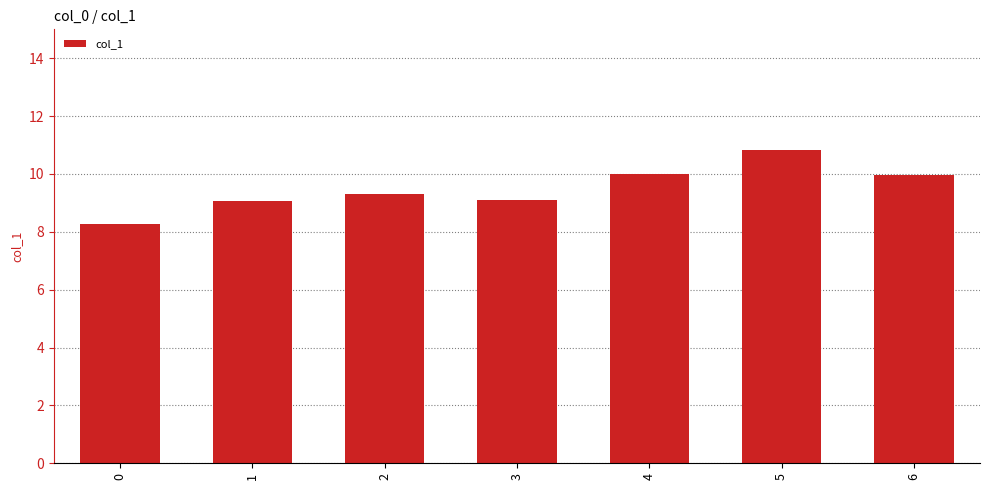

What is the value of the 1st bar from the left?

8.3